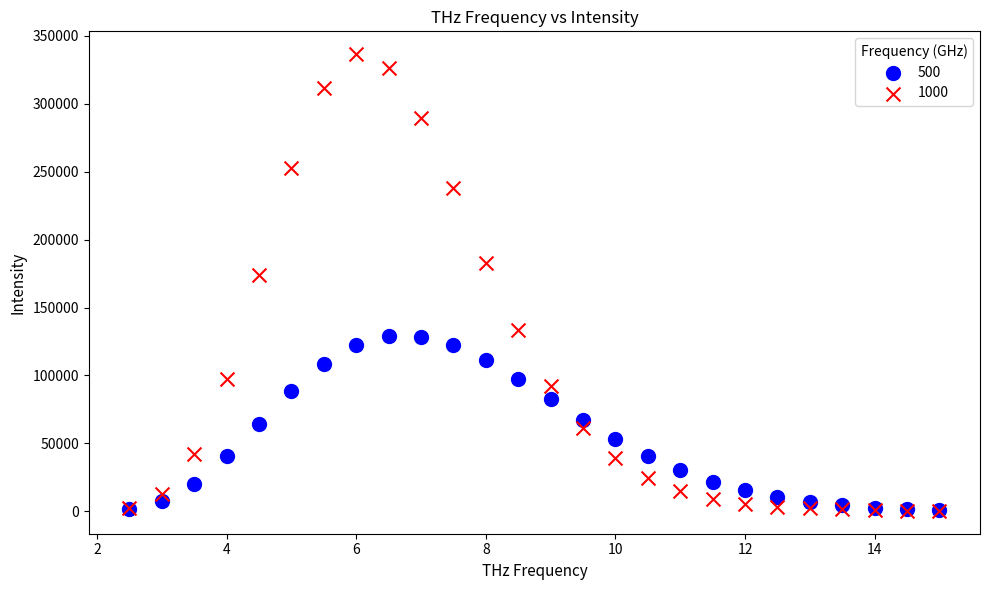

Across all series, what Y value is closest to 168383?

173902.6